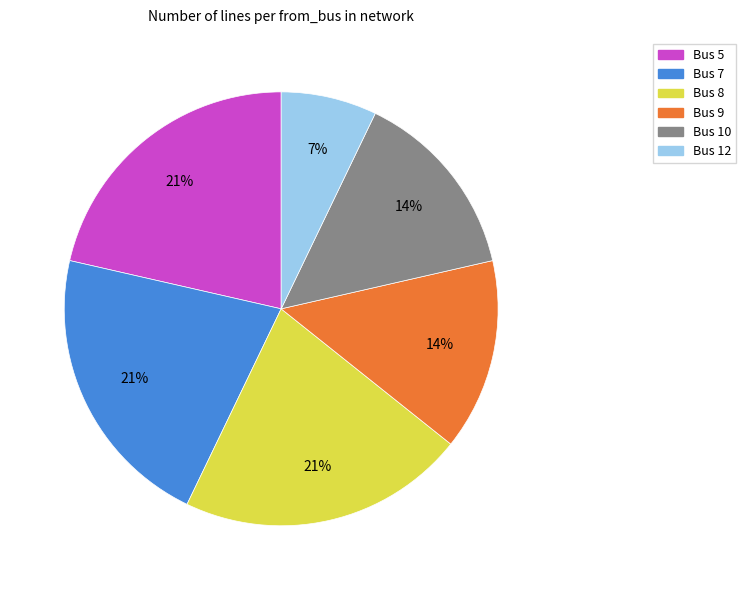

To the nearest percent, what portion does Bus 8 represent?

21%